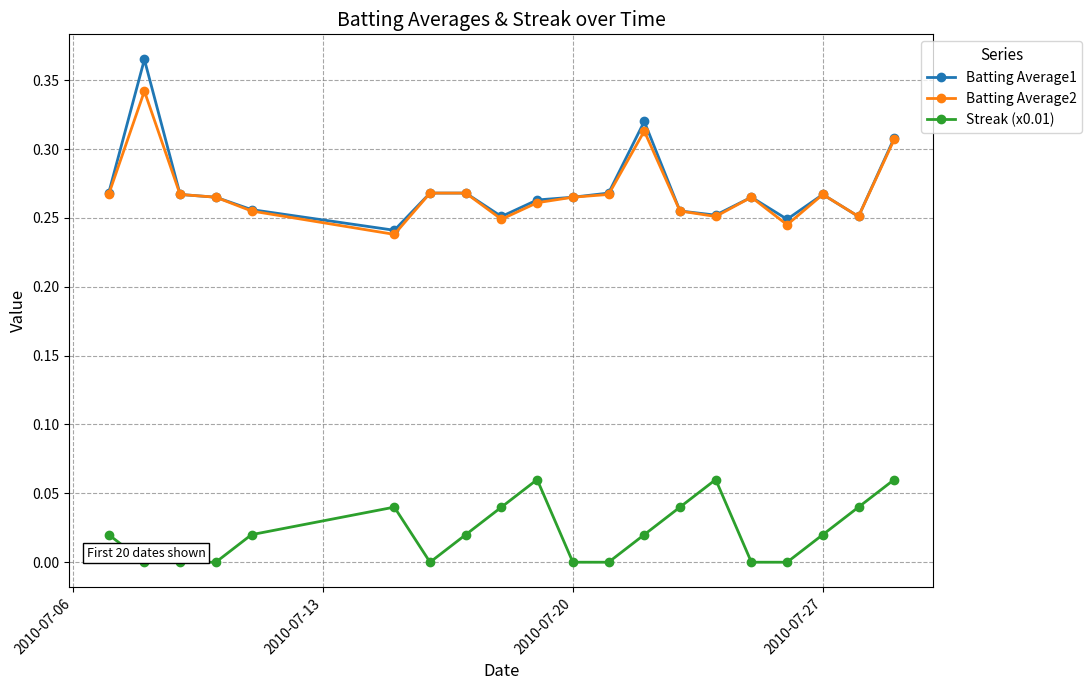

True or false: Batting Average2 and Streak (x0.01) intersect in this chart.

False